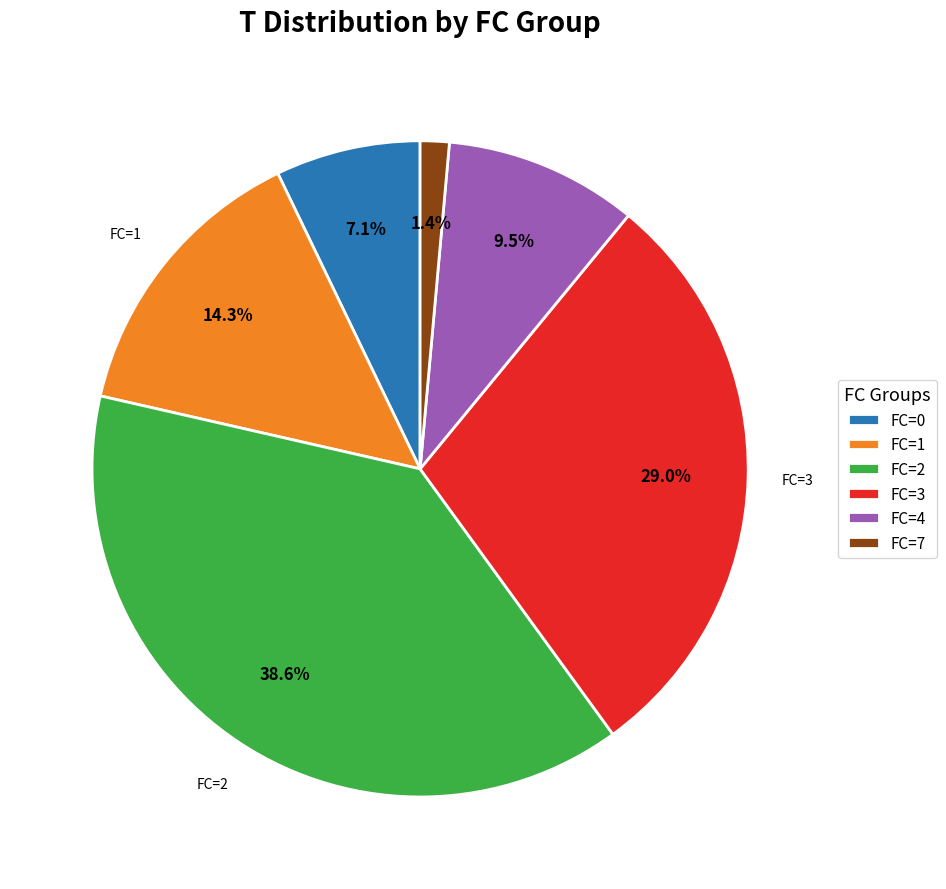

Does any single category account for the majority?

No